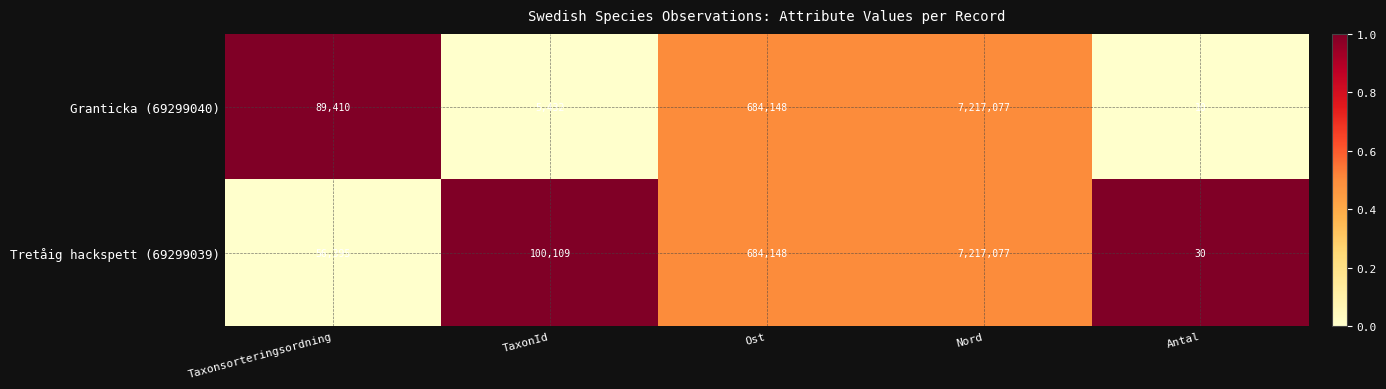

At which label is Granticka (69299040) closest to 3608543?

Ost